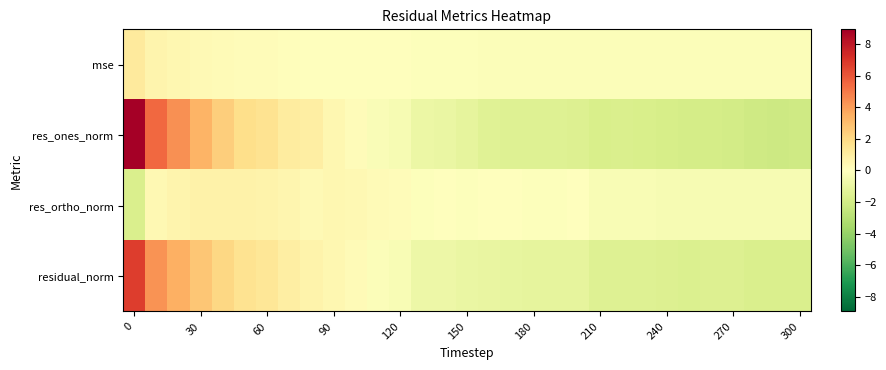

Which series has the widest spread of values?

res_ones_norm